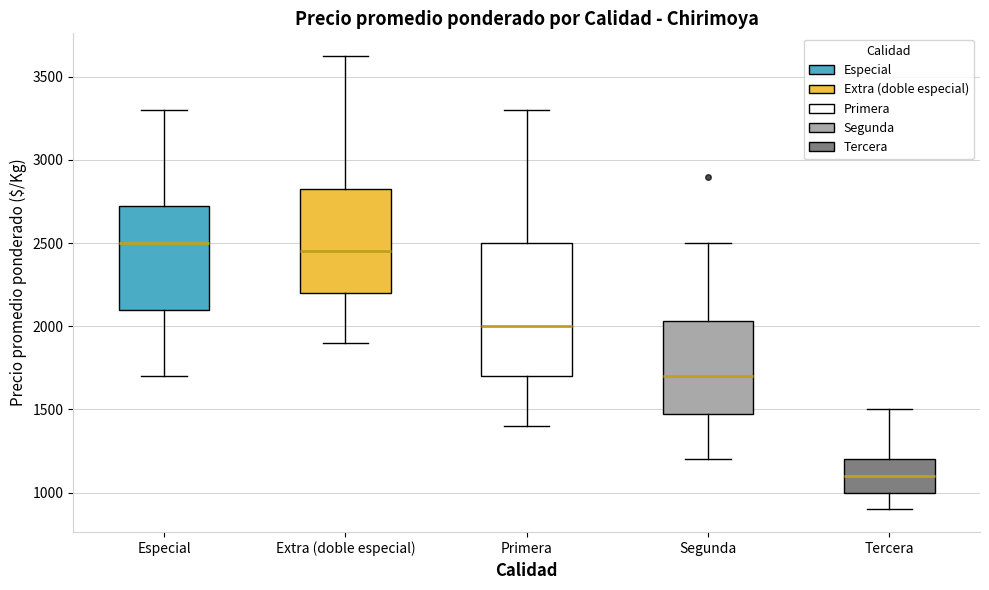

Reading left to right, transcribe this box plot: for each box, give where its median line is, the range the box spans, and where its two whiskers end, as read against the y-axis. The values are not printed on the chart, so give them approximately, as read against the axis.

Especial: median 2500, box 2100 to 2750, whiskers 1700 to 3300
Extra (doble especial): median 2450, box 2200 to 2850, whiskers 1900 to 3650
Primera: median 2000, box 1700 to 2500, whiskers 1400 to 3300
Segunda: median 1700, box 1500 to 2050, whiskers 1200 to 2500
Tercera: median 1100, box 1000 to 1200, whiskers 900 to 1500